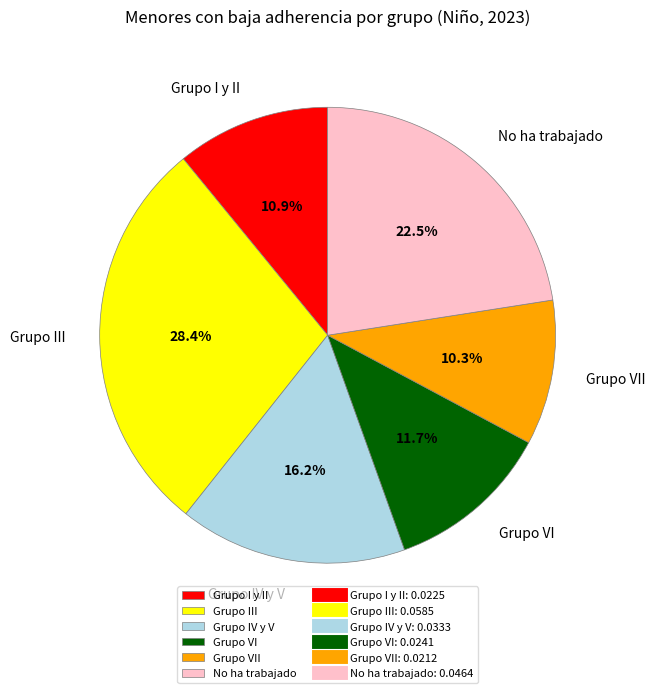

Count the number of slices in the pie.

6